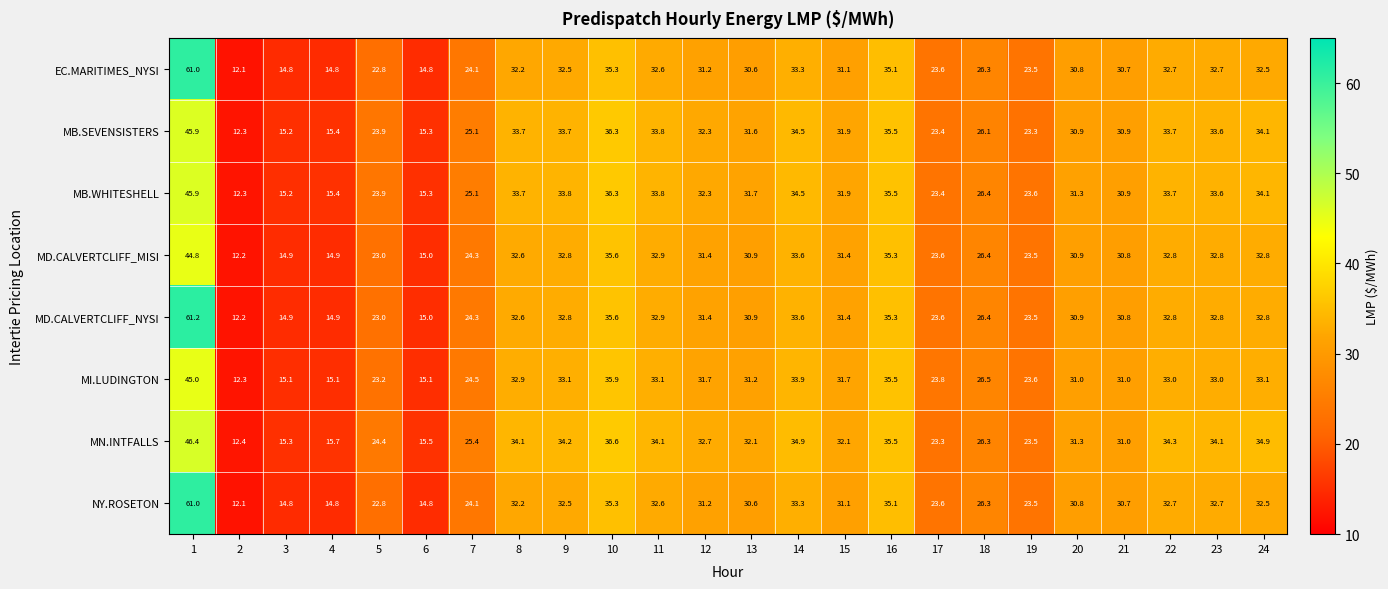

What is the sum of all MD.CALVERTCLIFF_MISI values?

679.2